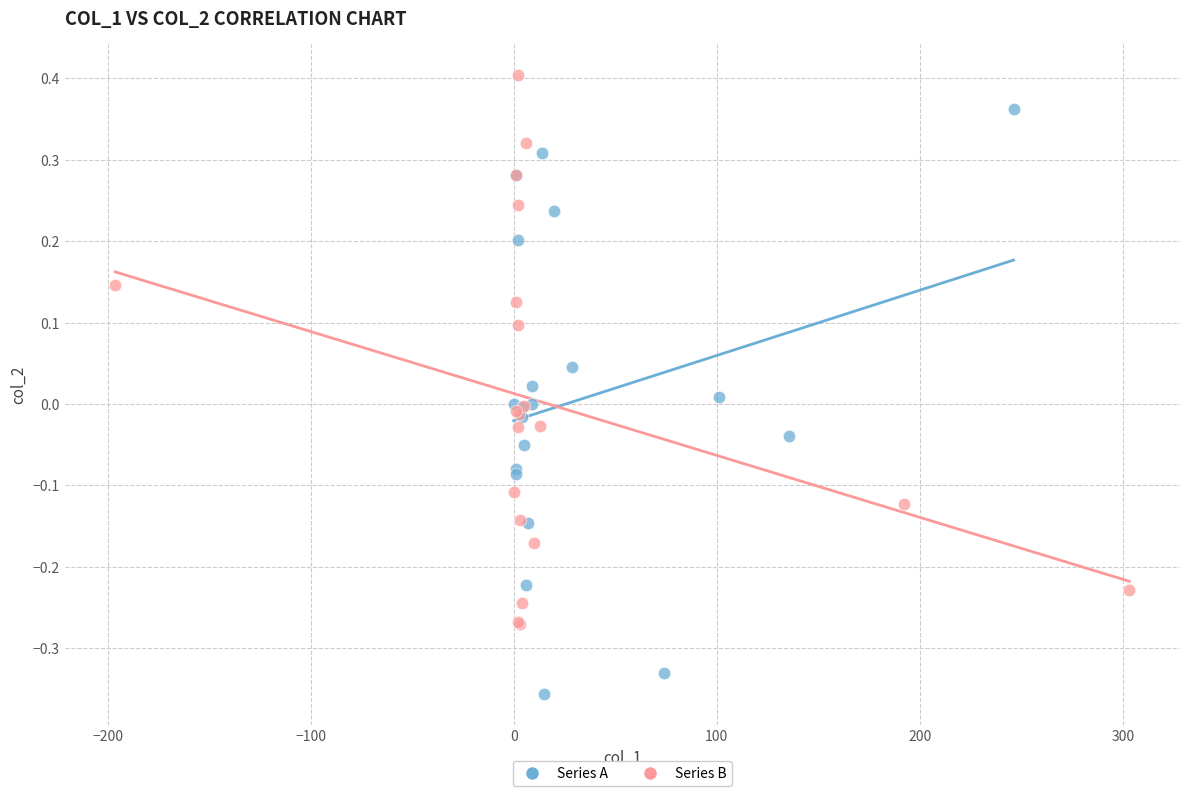

Which series has the widest spread of Y values?

Series A